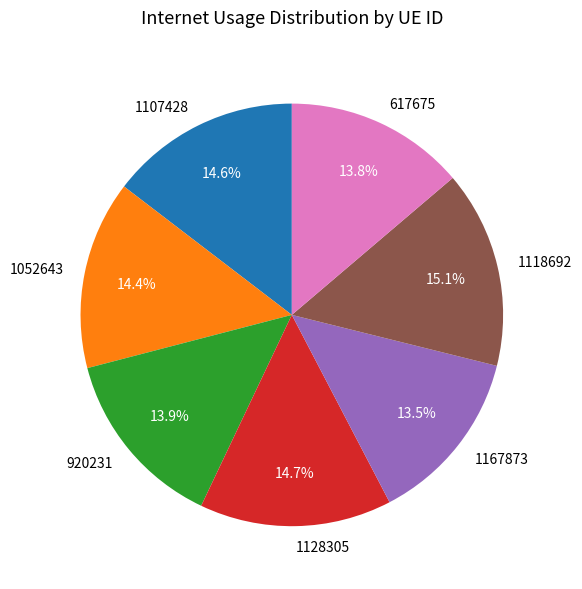

Which has a higher value, 920231 or 1052643?

1052643